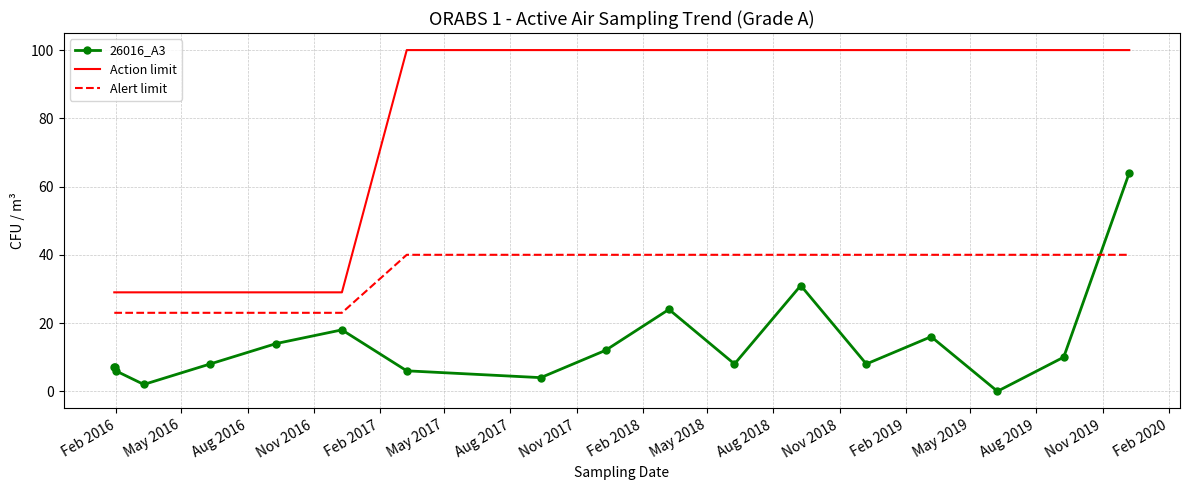

Rank the series by their average value, from lowest to highest.

26016_A3, Alert limit, Action limit